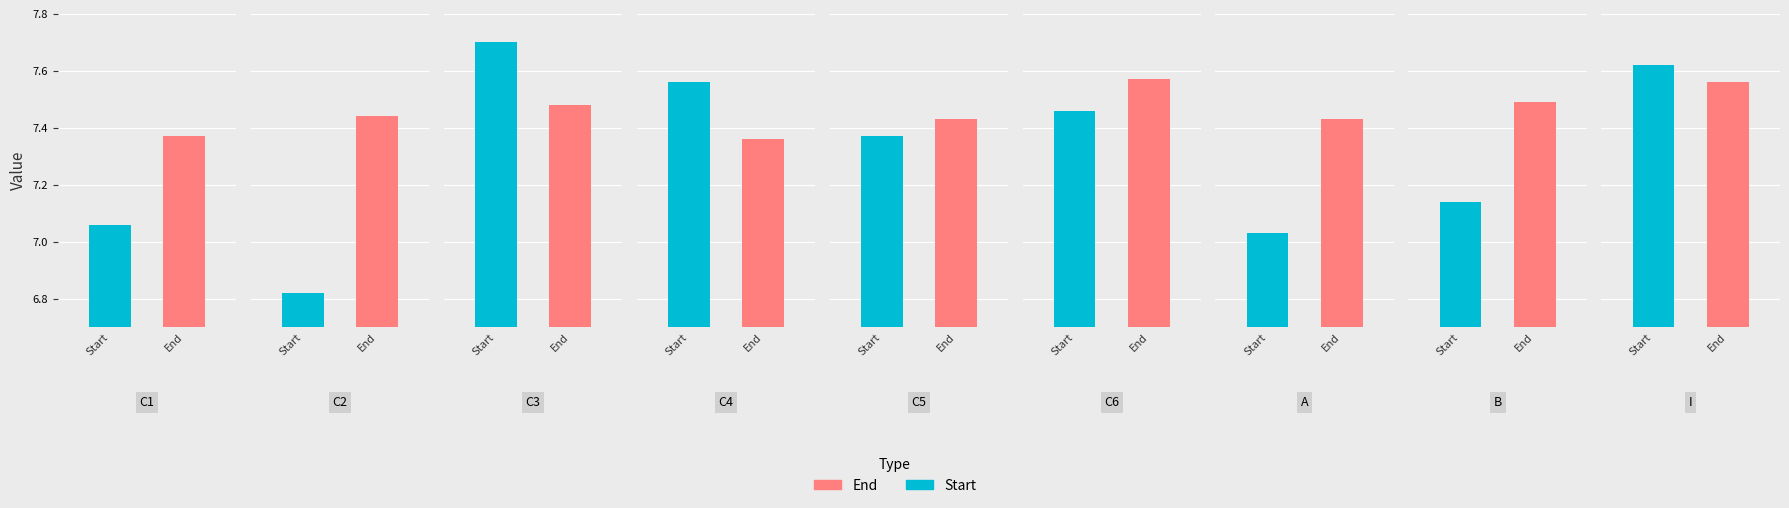

What is the sum of the End values at C1 and C2?

14.8